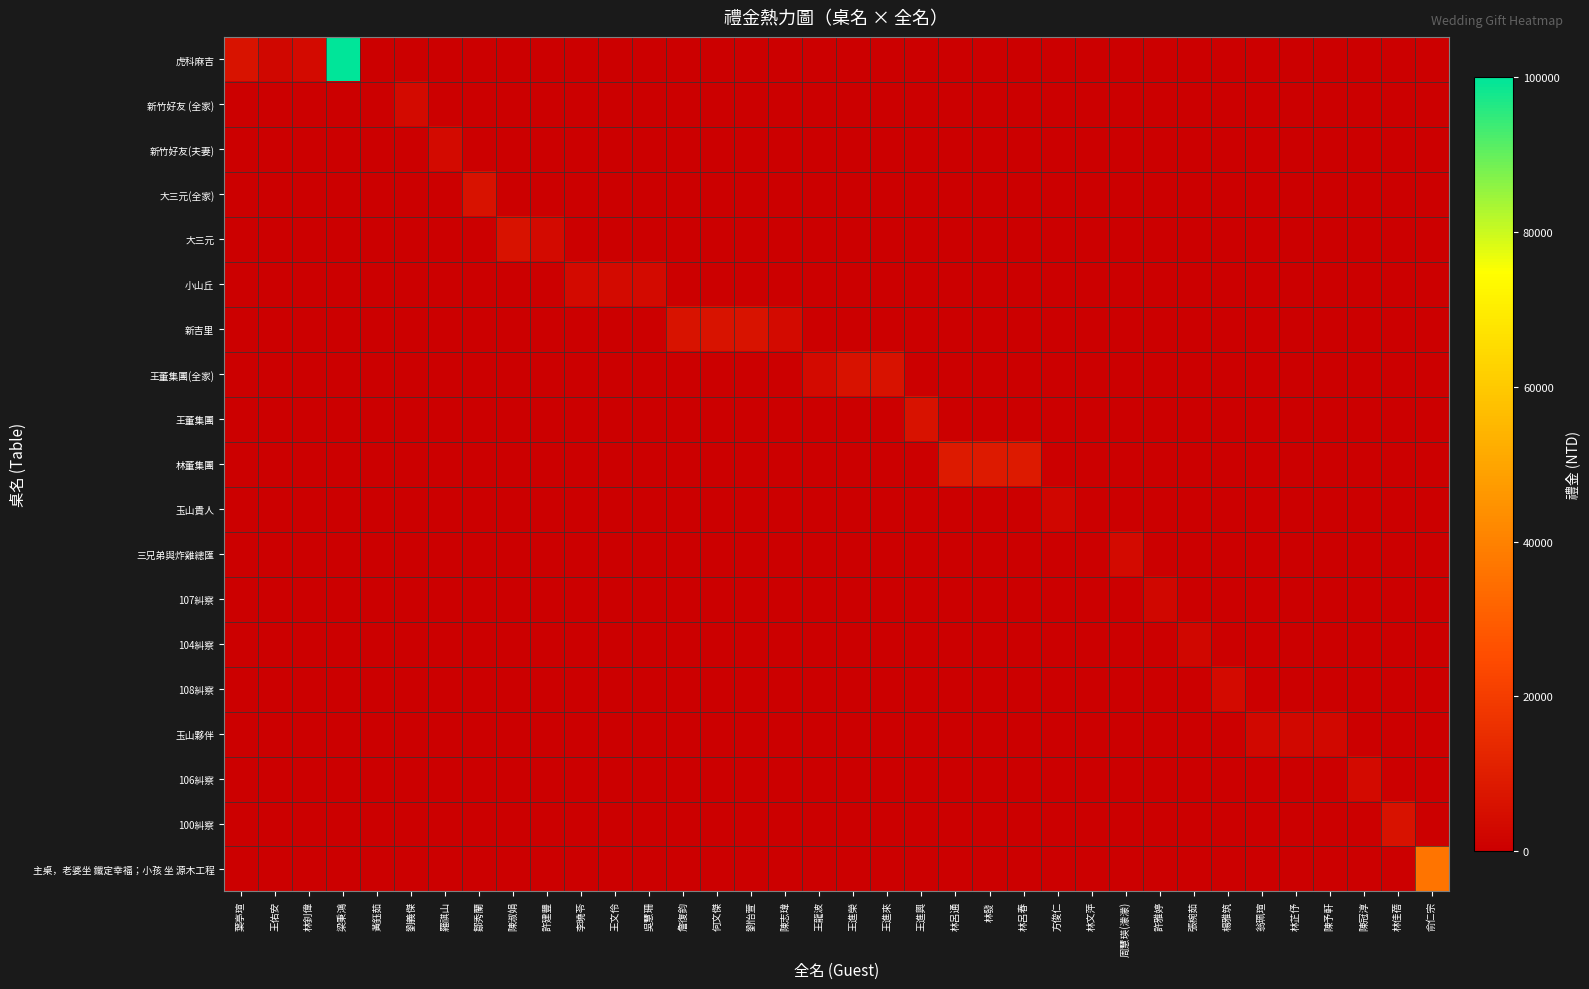

Between 許雅婷 and 林佳蓓, which series saw the biggest shift?

100糾察